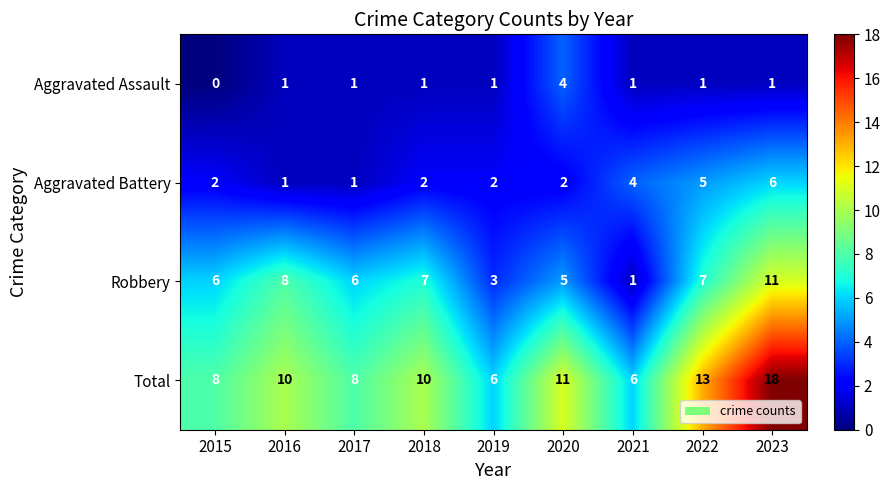

The value of Aggravated Assault at 2021 is 1. True or false?

True